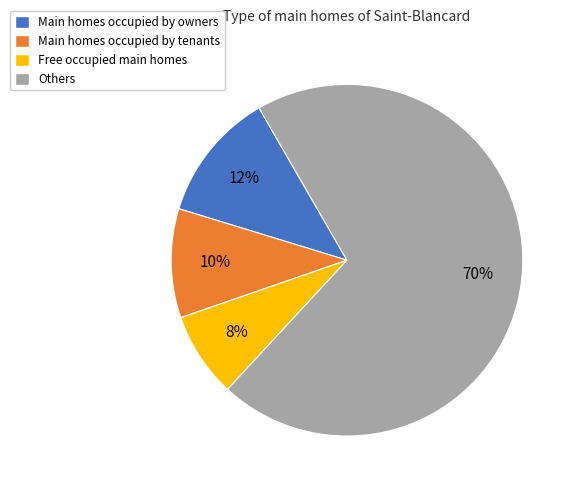

Between Others and Main homes occupied by tenants, which is larger?

Others